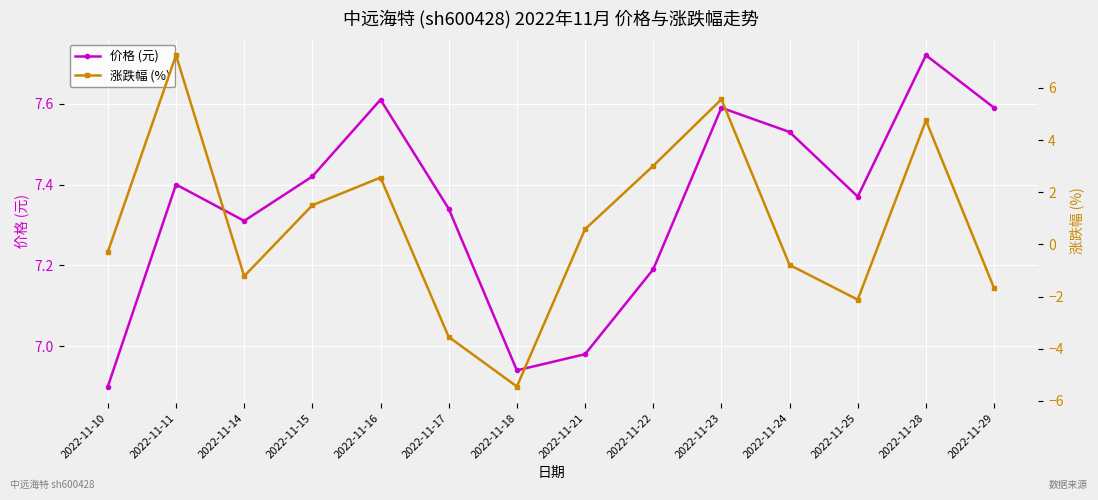

True or false: 价格 (元) and 涨跌幅 (%) intersect in this chart.

False